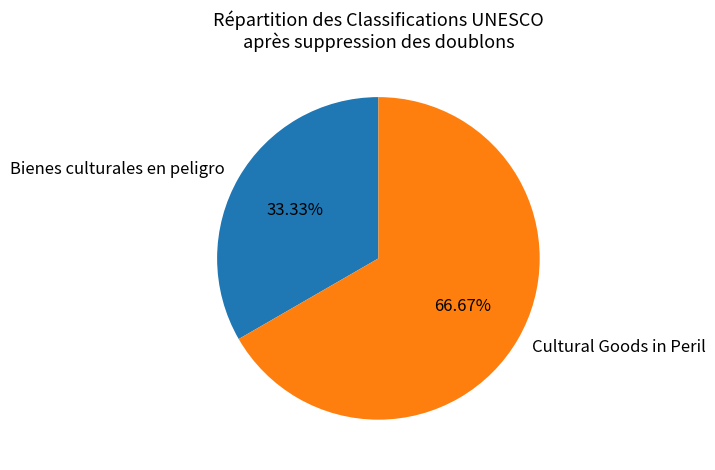

To the nearest percent, what is the combined percentage of Cultural Goods in Peril and Bienes culturales en peligro?

100%